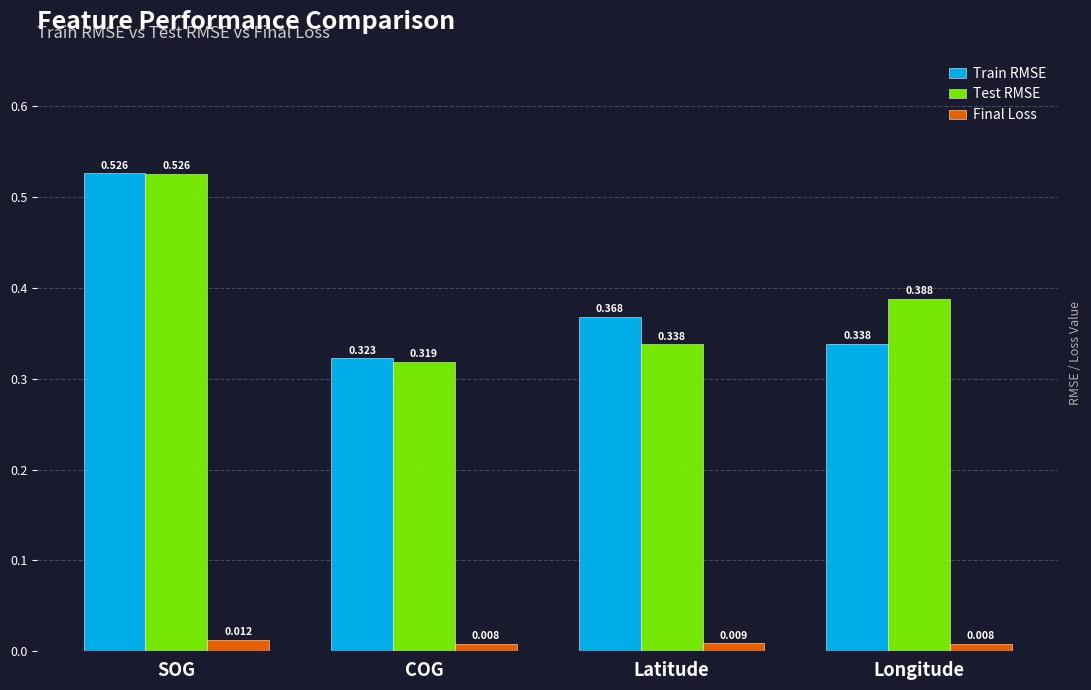

Which series has the widest spread of values?

Test RMSE